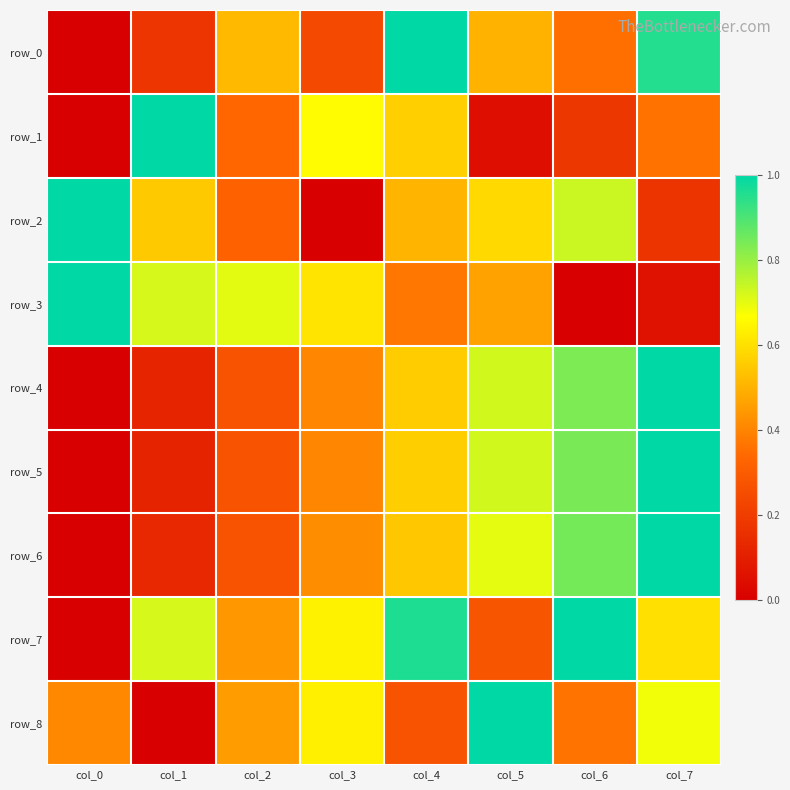

At col_0, list the series in order from smallest to largest.

row_0, row_1, row_4, row_5, row_6, row_7, row_8, row_2, row_3